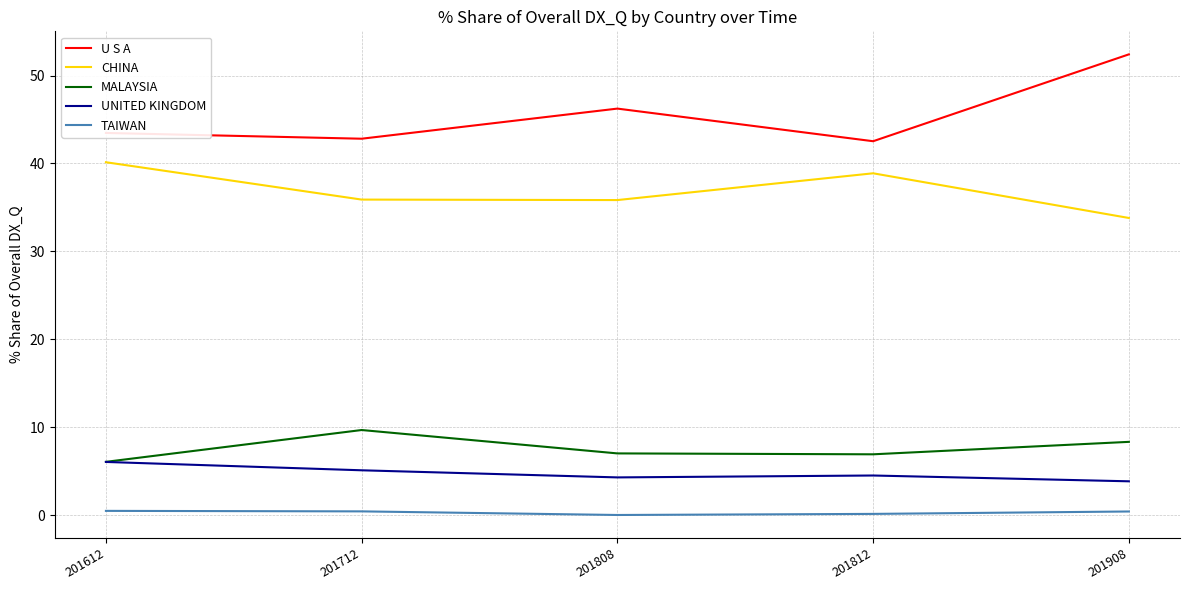

True or false: TAIWAN and U S A cross at least once.

False